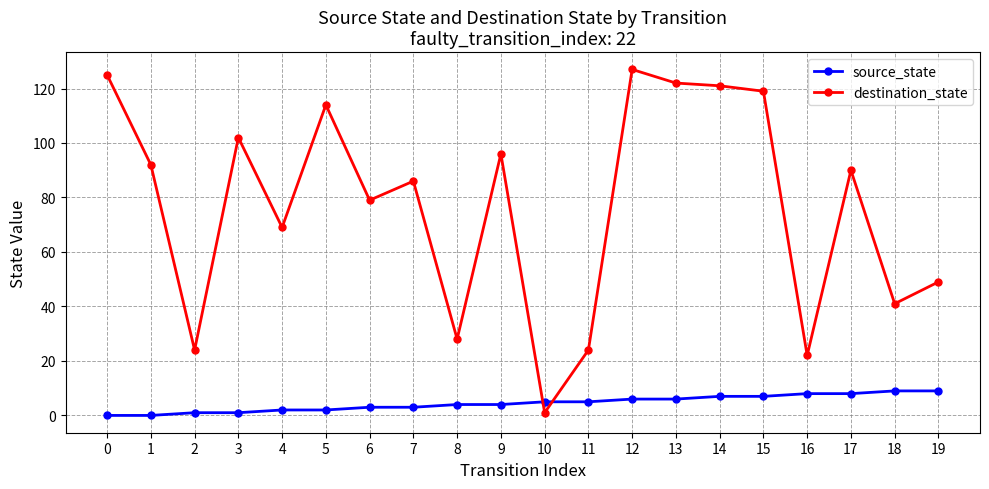

Is it true that source_state equals 3 at 6?

True